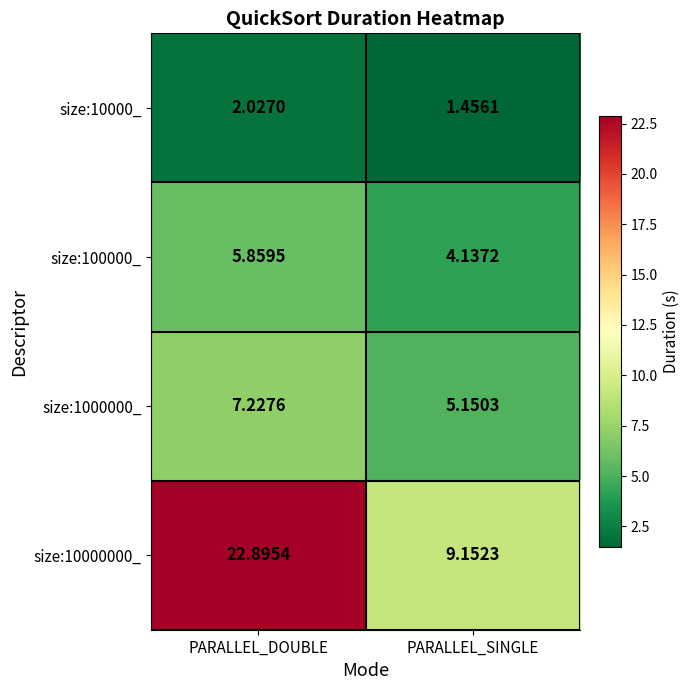

Where is size:10000000_ nearest to the value 16?

PARALLEL_SINGLE